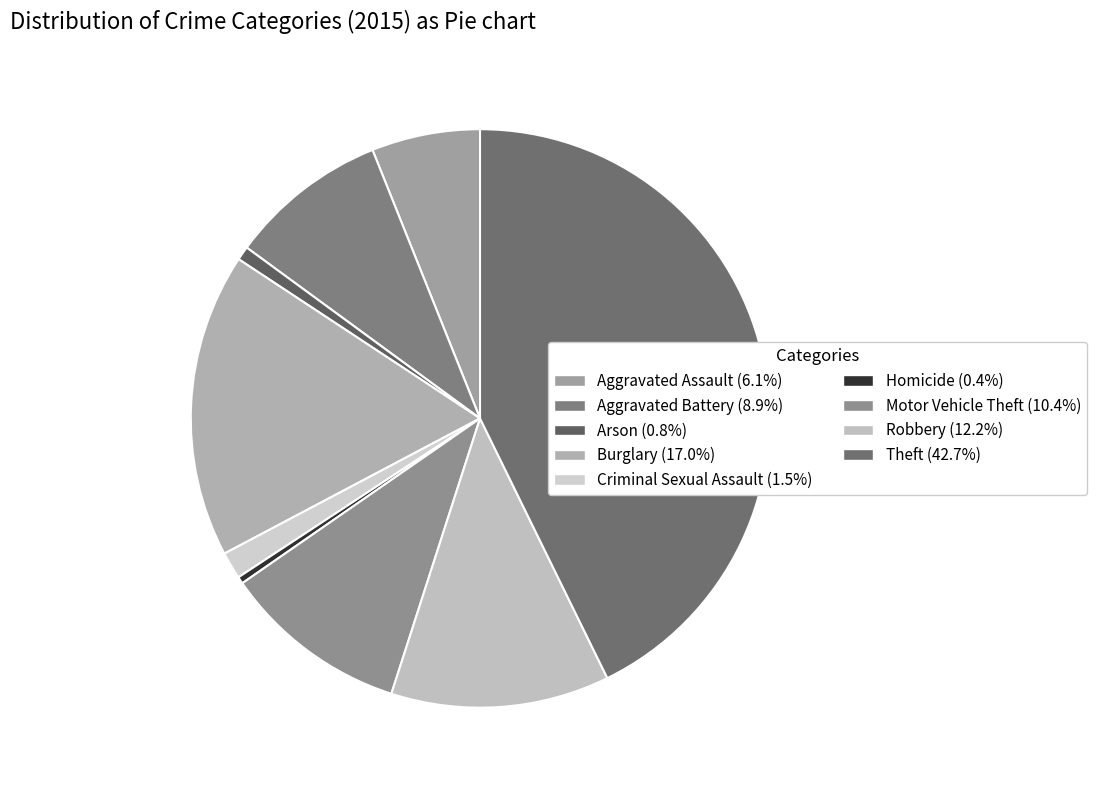

Between Aggravated Assault and Arson, which is larger?

Aggravated Assault